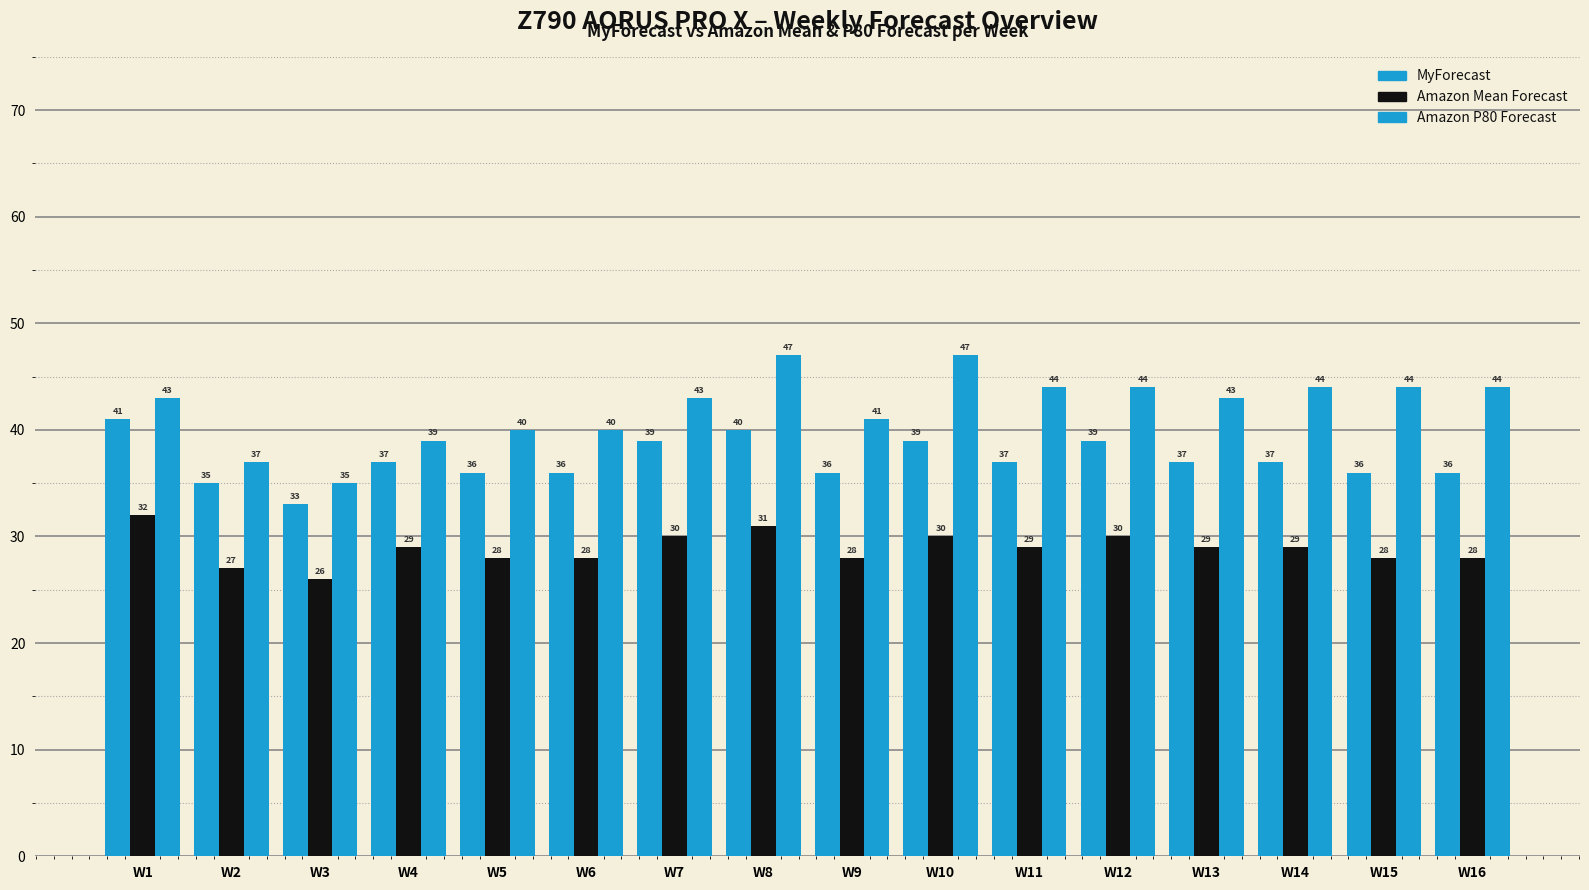

The Amazon Mean Forecast series shows 43 at W12. True or false?

False